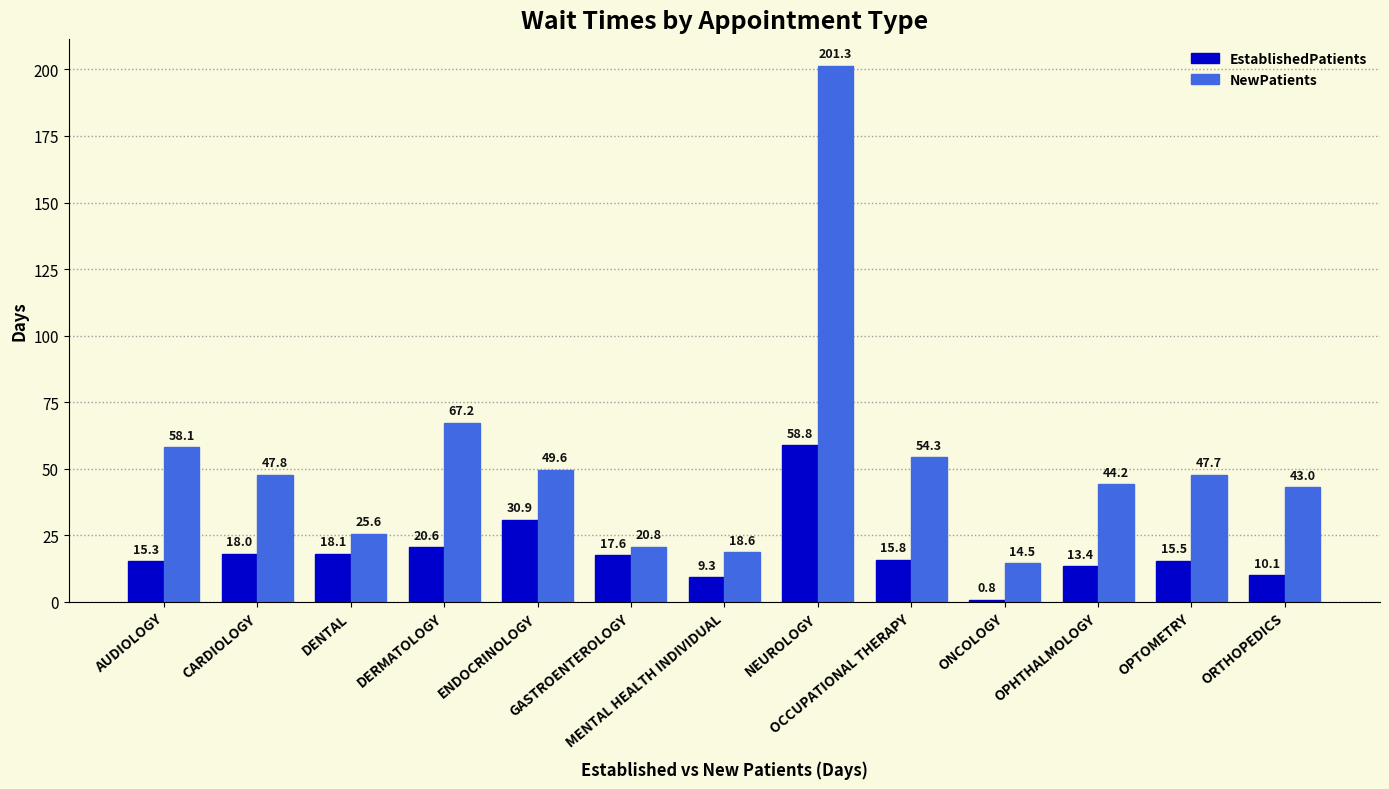

What position from the right is CARDIOLOGY?

12